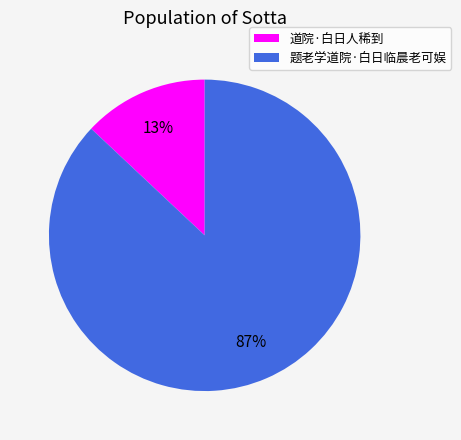

How many slices are in this pie chart?

2